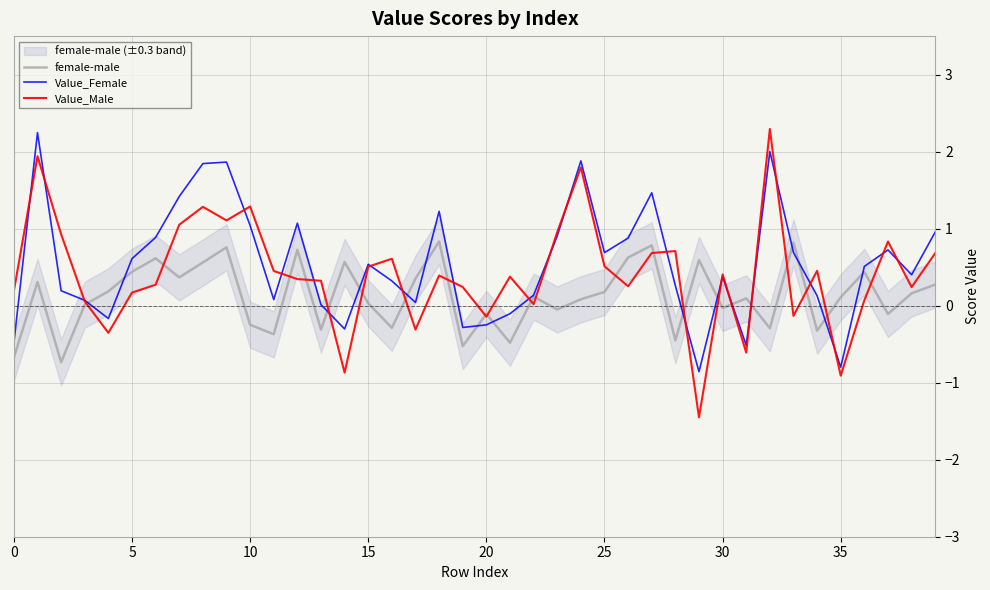

True or false: Value_Female has a value of 0.1 at 15.

False